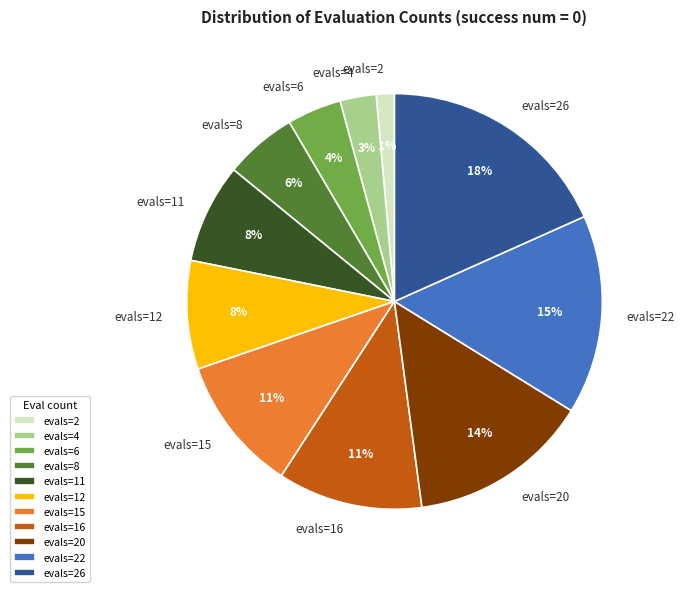

The evals=16 slice represents 1% of the pie. True or false?

False